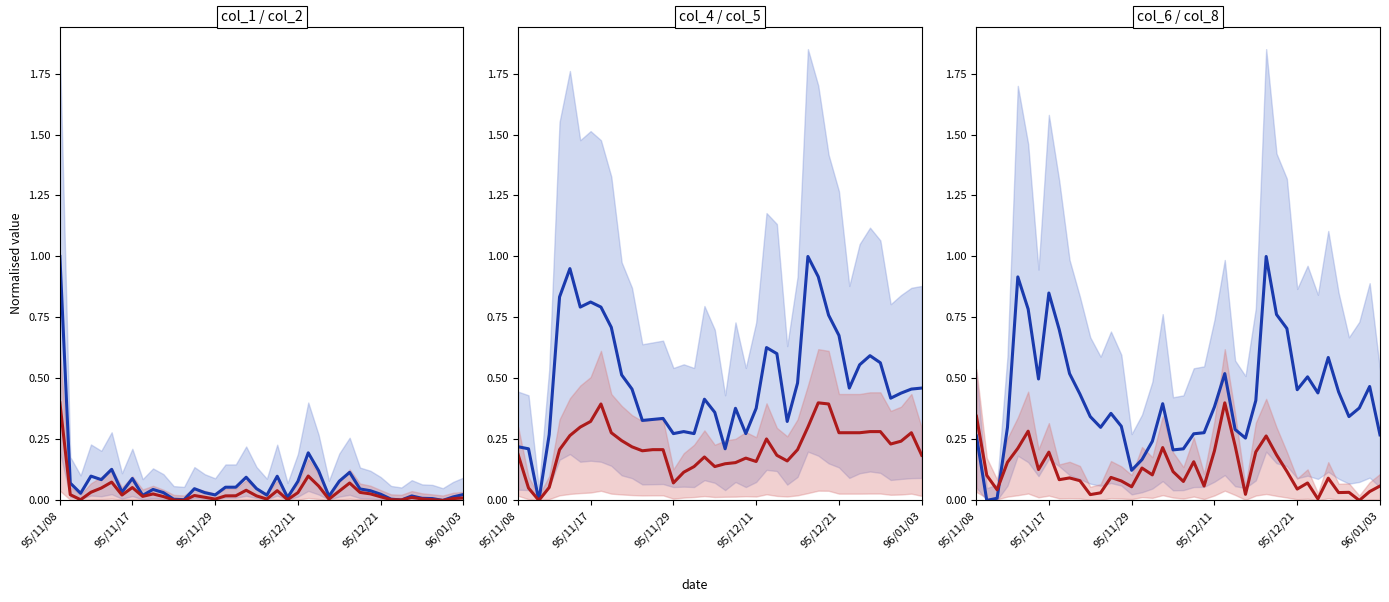

True or false: red mid has a value of 0.0 at 95/11/29.

False